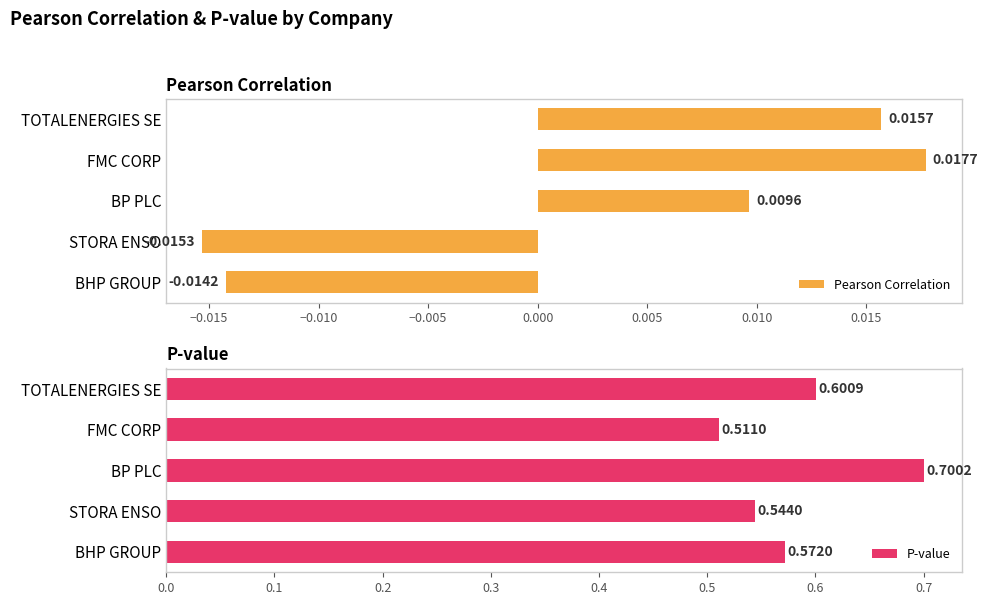

Count the number of data series in this chart.

2